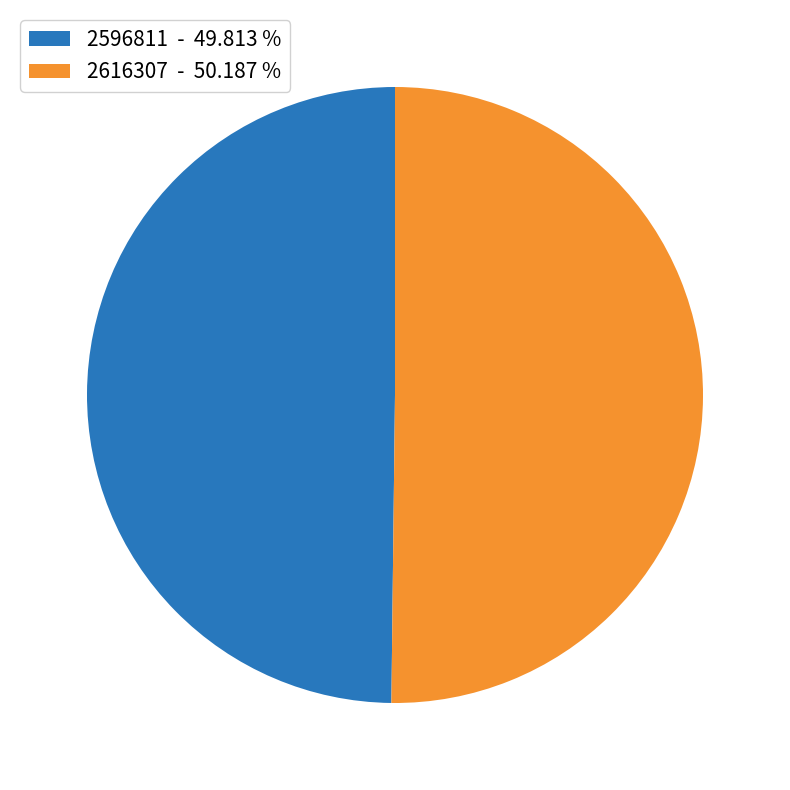

Is the sum of 2596811 and 2616307 greater than half?

Yes